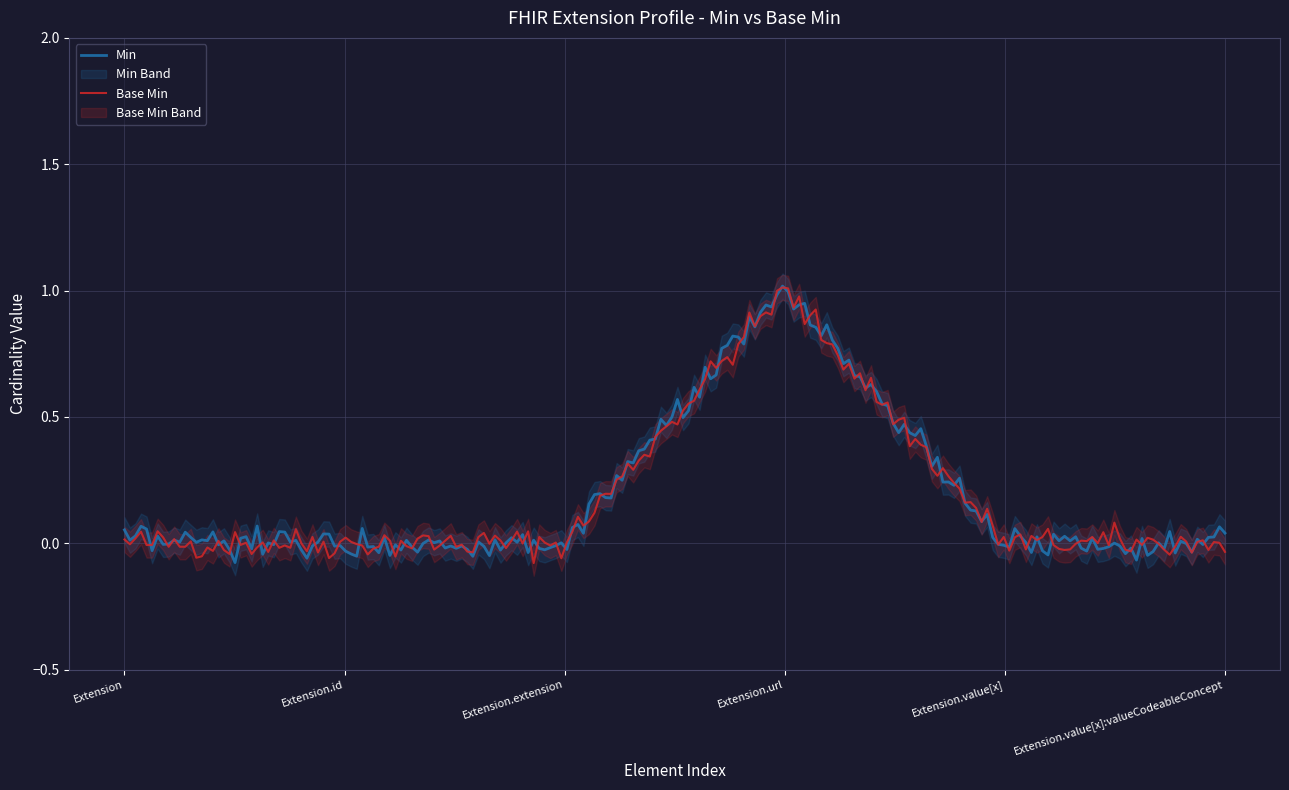

Between Extension.extension and Extension.value[x]:valueCodeableConcept, which series saw the biggest shift?

Min